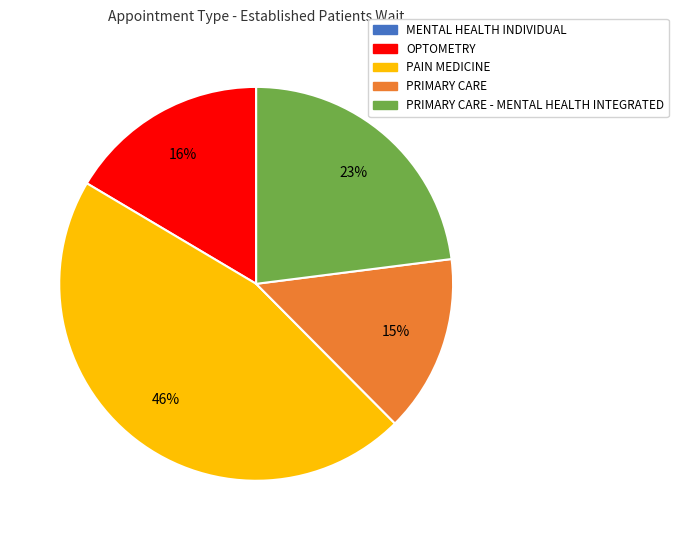

To the nearest percent, what is the difference between the largest and smallest slice percentages?

31%